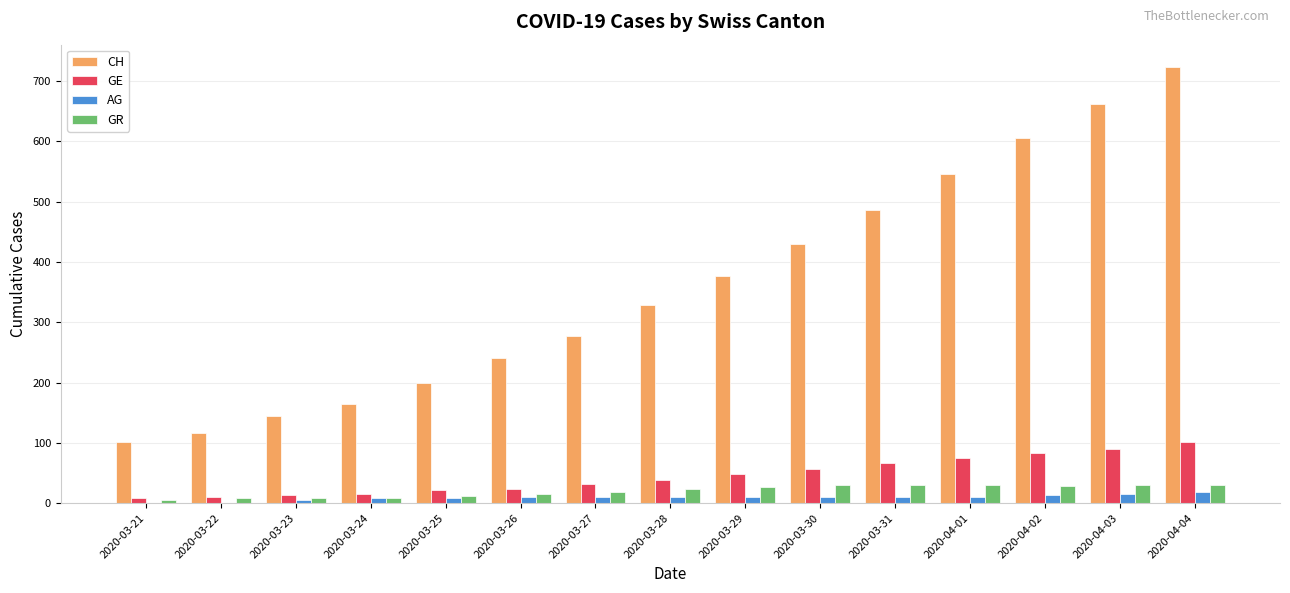

Between 2020-03-26 and 2020-03-30, which series saw the biggest shift?

CH